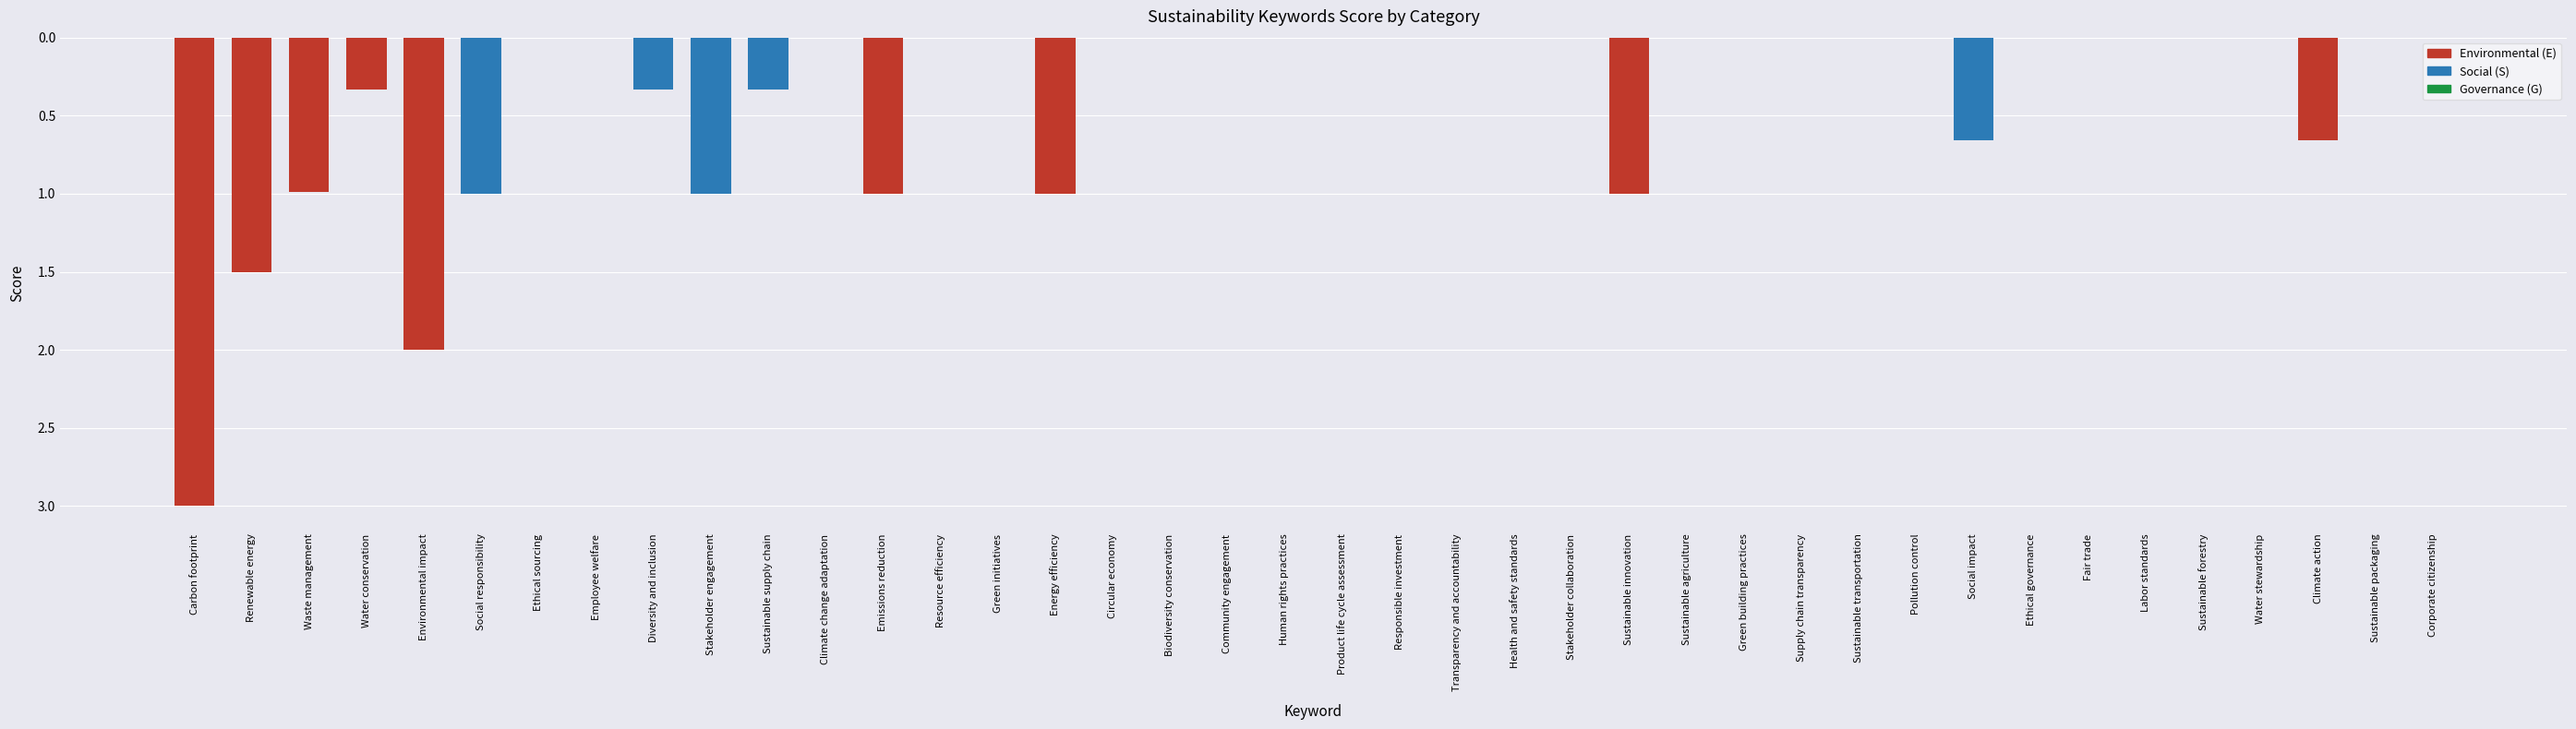

What is the difference between the second highest and second lowest values?

2.0